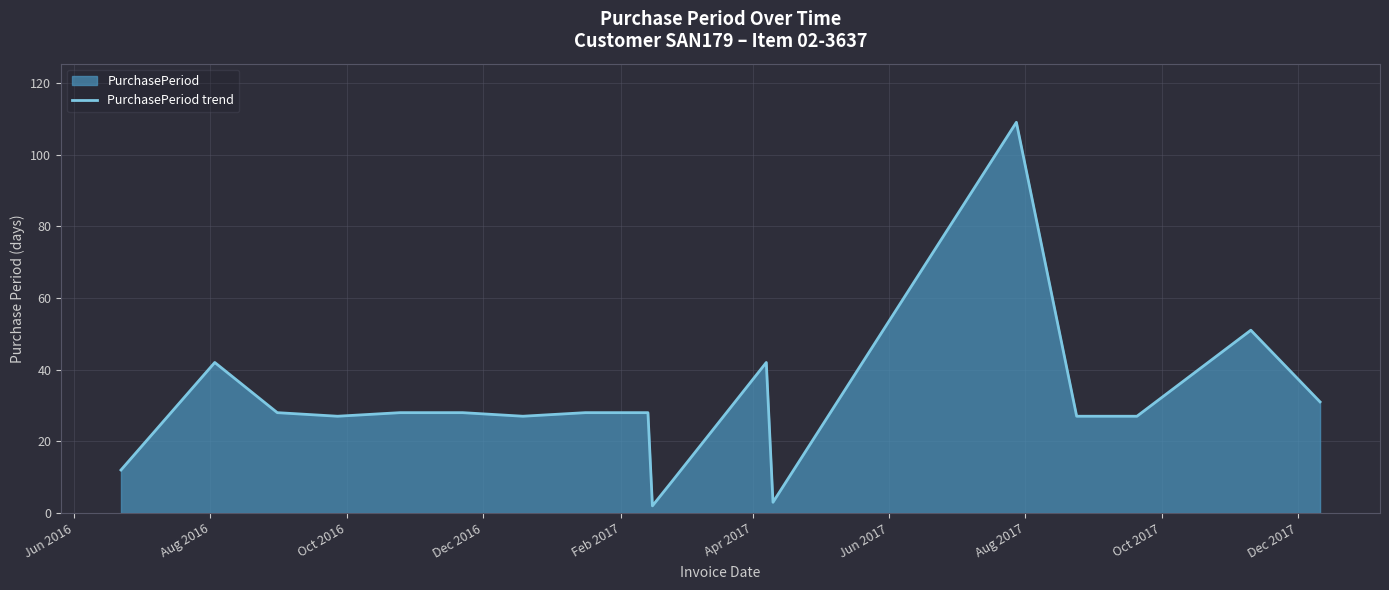

What is the difference between the maximum and minimum values?

107